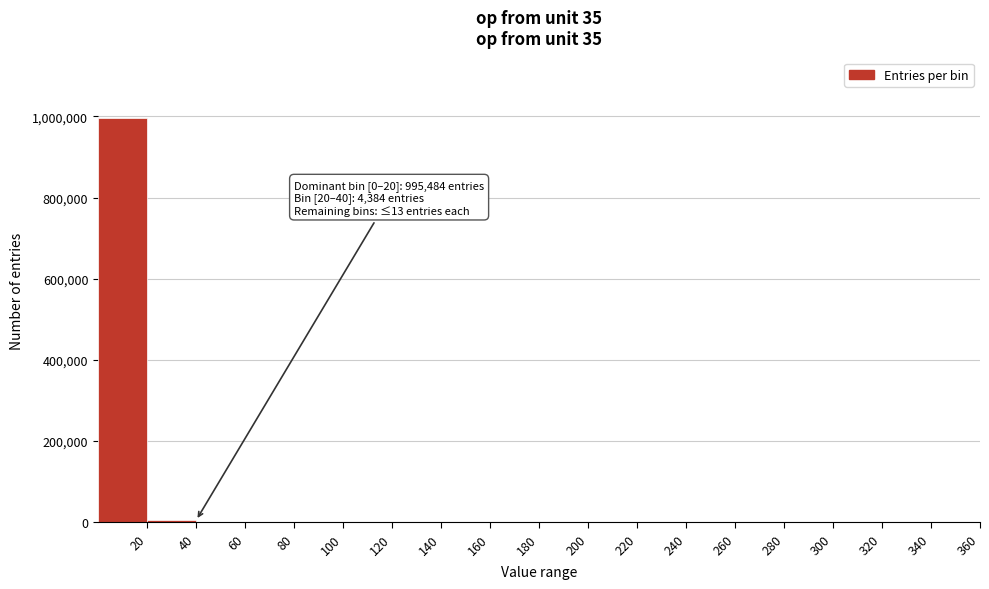

Which range on the x-axis has the tallest bar?

0 to 20